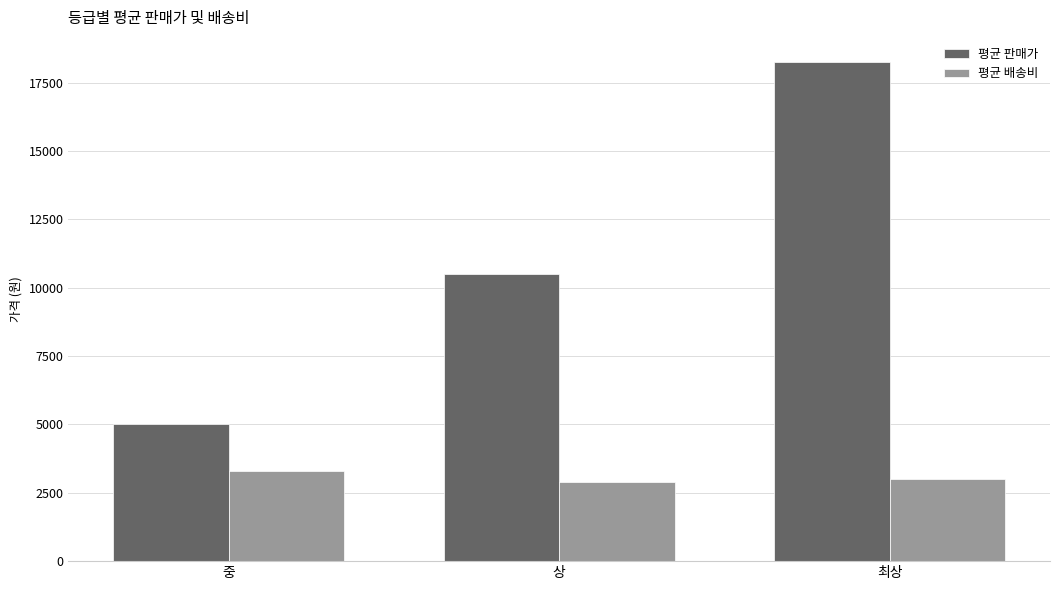

What is the difference between the 평균 판매가 values at 최상 and 중?

13259